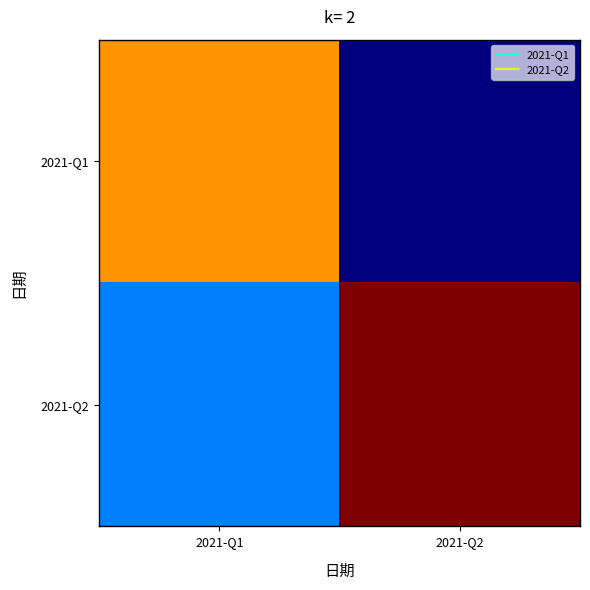

Which has a higher value, 2021-Q2 or 2021-Q1?

2021-Q1